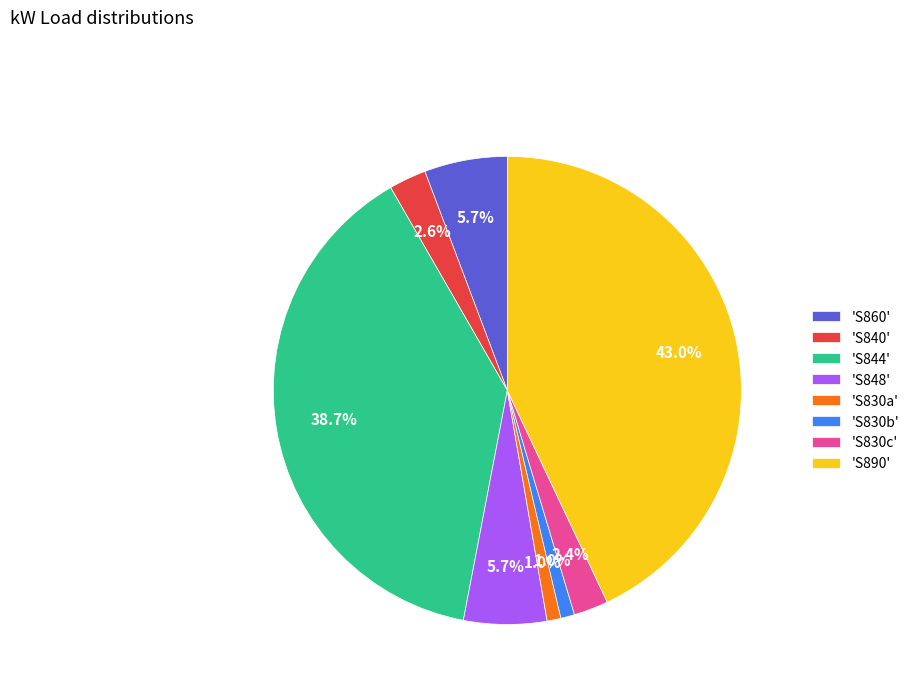

Does any single category account for the majority?

No